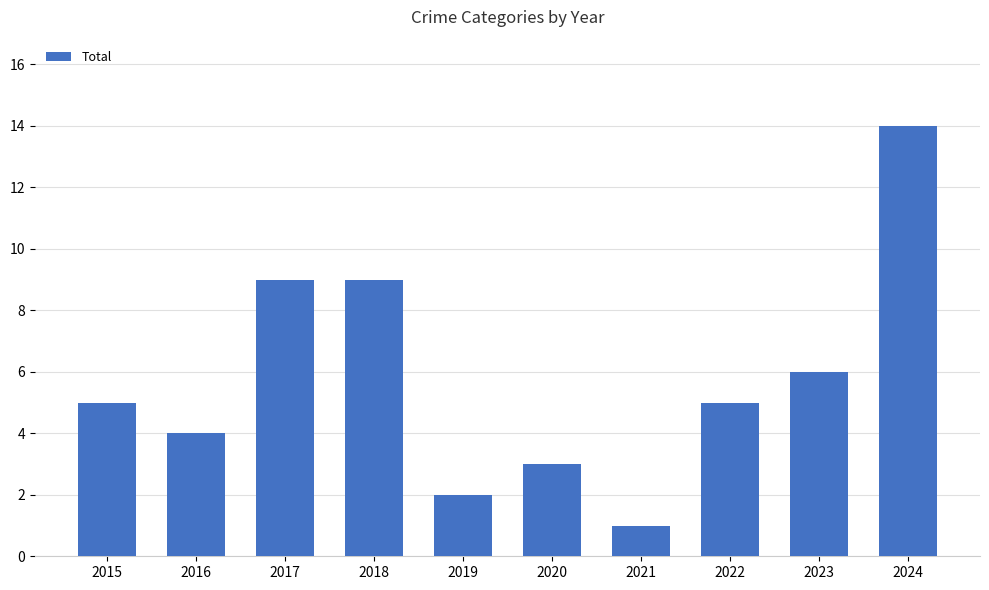

How many series are shown in this chart?

1